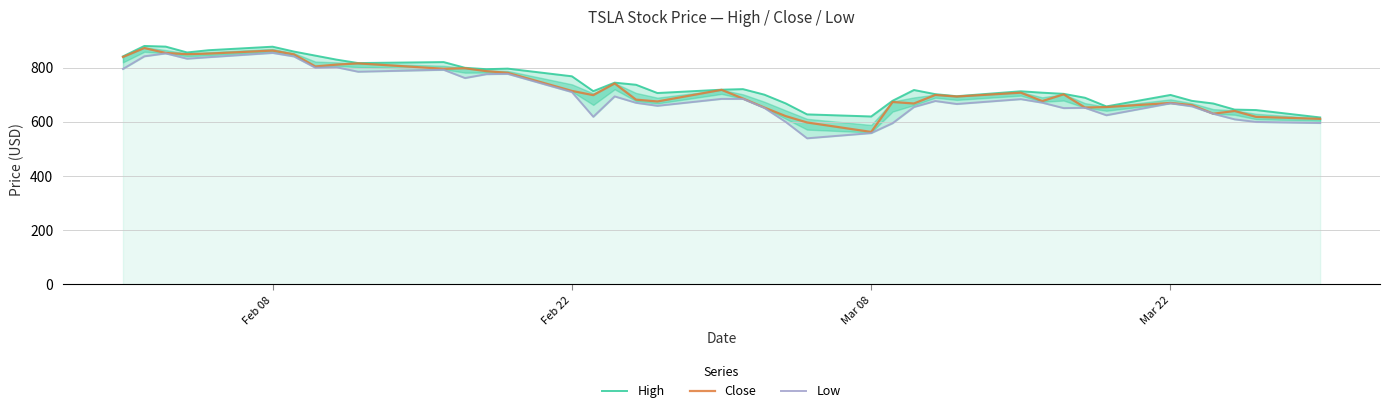

What is the maximum value for Close?

872.8